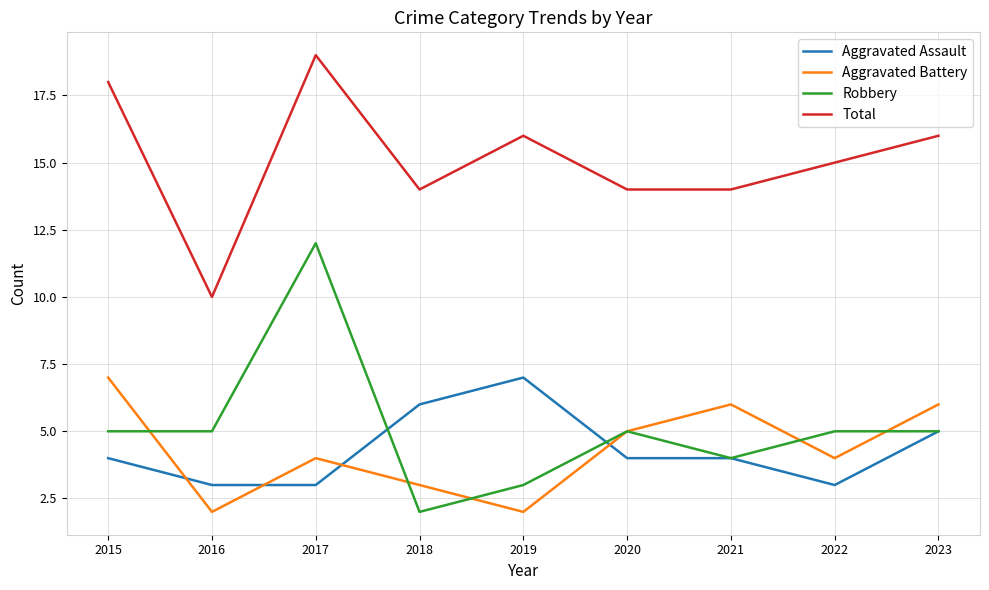

Reading left to right, what are all the values shown in this chart?

Aggravated Assault: 2015=4	2016=3	2017=3	2018=6	2019=7	2020=4	2021=4	2022=3	2023=5
Aggravated Battery: 2015=7	2016=2	2017=4	2018=3	2019=2	2020=5	2021=6	2022=4	2023=6
Robbery: 2015=5	2016=5	2017=12	2018=2	2019=3	2020=5	2021=4	2022=5	2023=5
Total: 2015=18	2016=10	2017=19	2018=14	2019=16	2020=14	2021=14	2022=15	2023=16